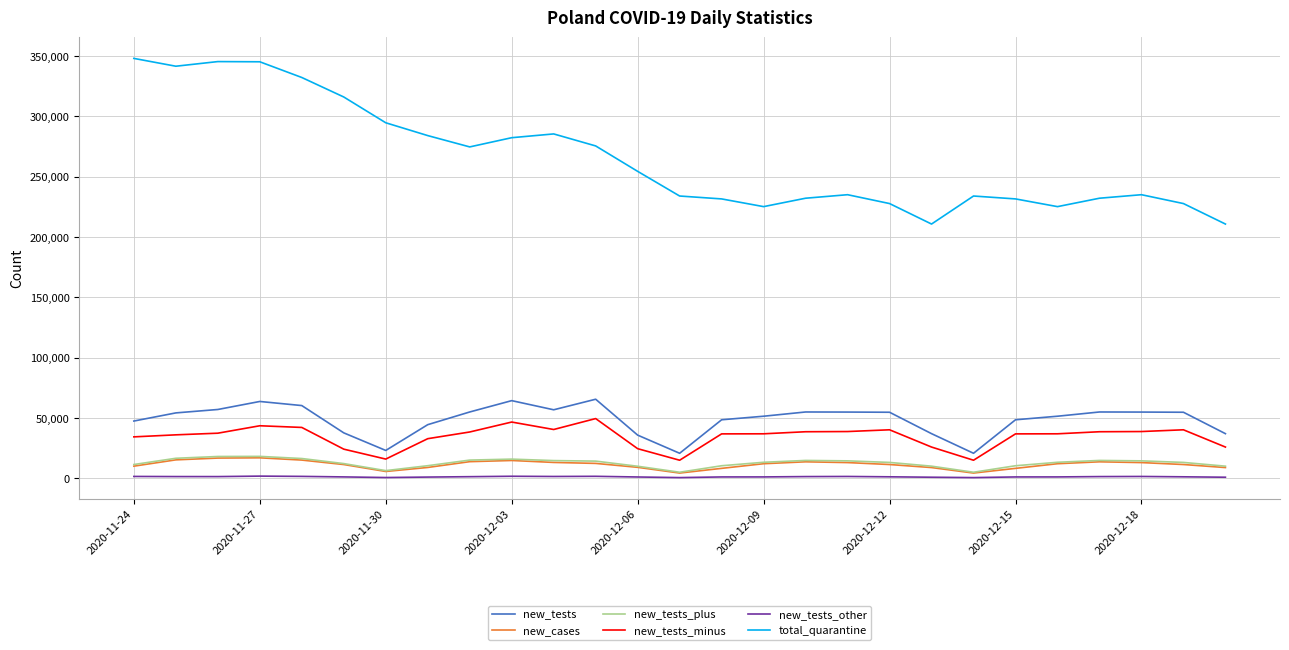

What are all the series names shown in the legend?

new_tests, new_cases, new_tests_plus, new_tests_minus, new_tests_other, total_quarantine